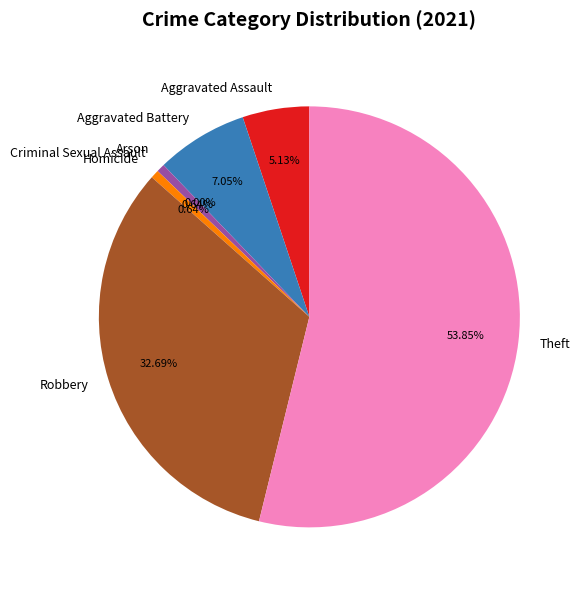

What is the total percentage of Aggravated Assault and Robbery?

37.8%